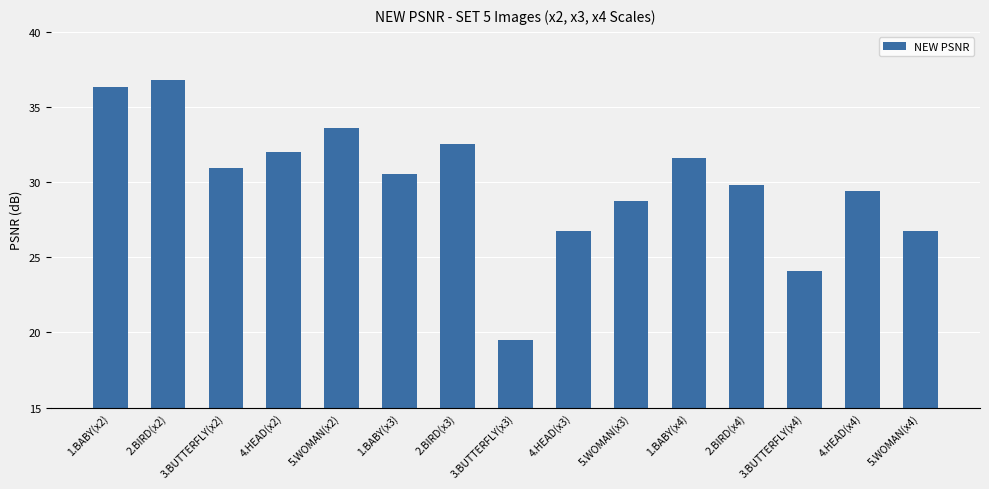

What is the label of the 5th bar from the left?

5.WOMAN(x2)